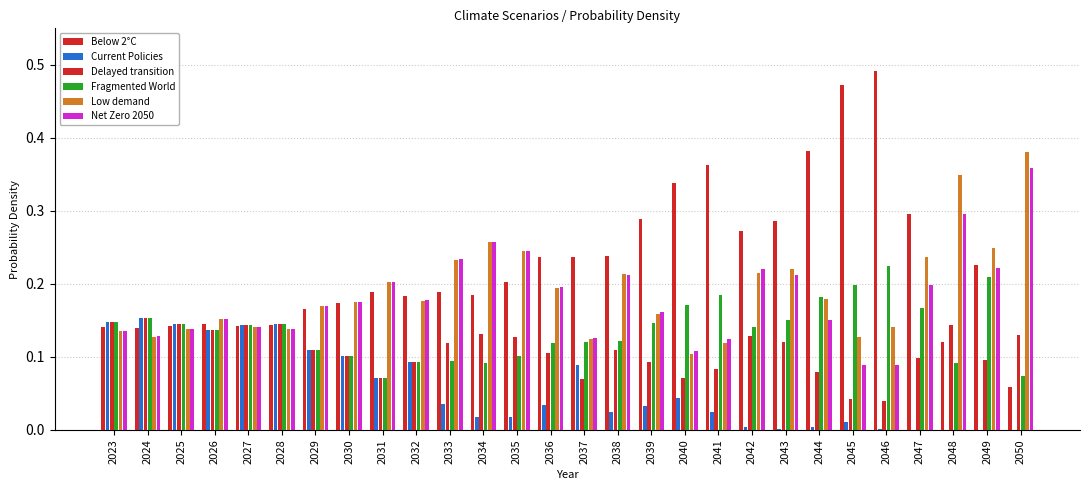

What is the value of the Fragmented World bar at the 11th from the left?

0.1